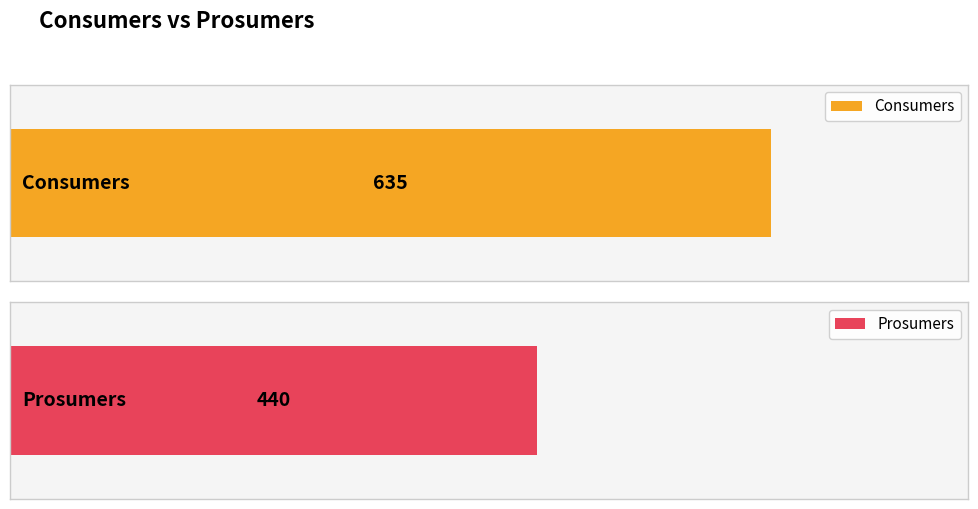

Is the value of Consumers at 4 greater than the value of Prosumers at 10?

Yes